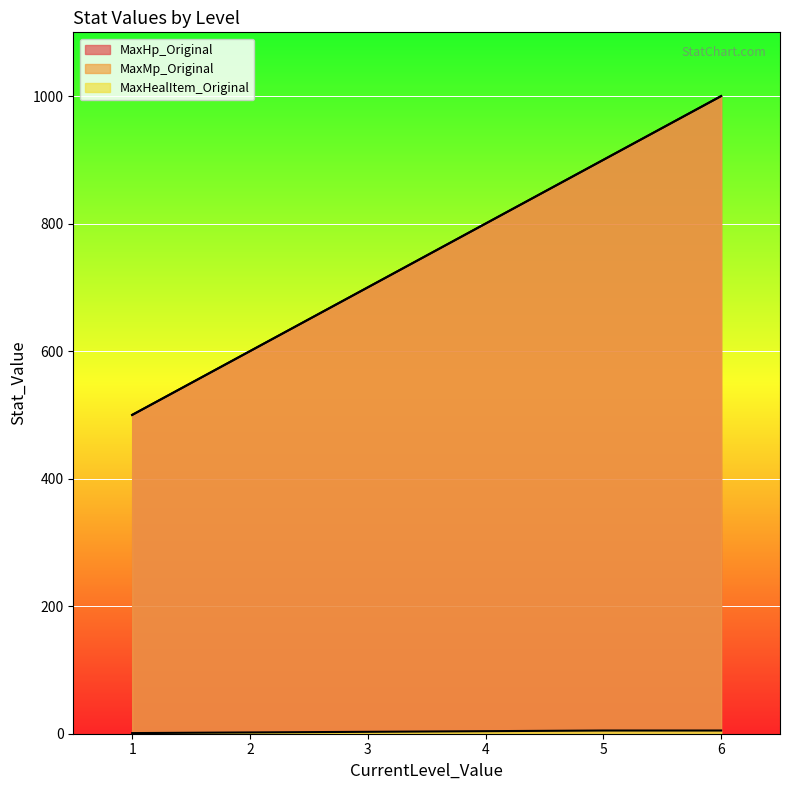

Between 1 and 6, which is larger?

6